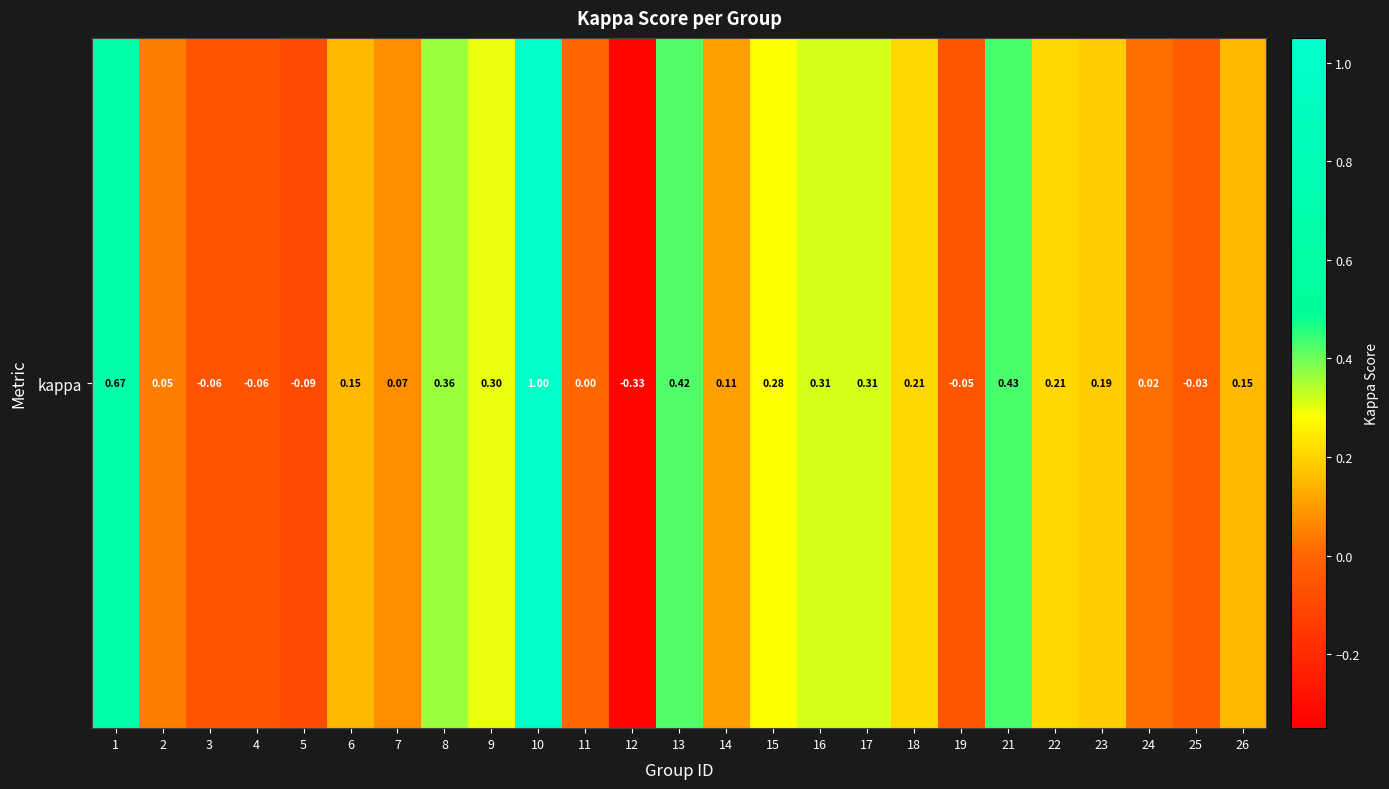

How many values are below zero?

6